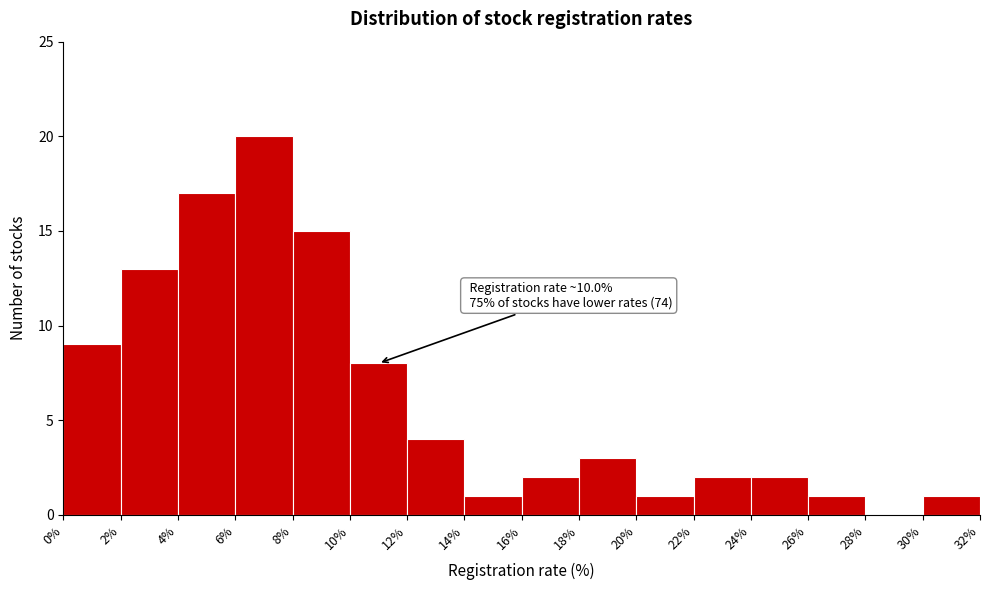

Which range on the x-axis has the tallest bar?

6% to 8%